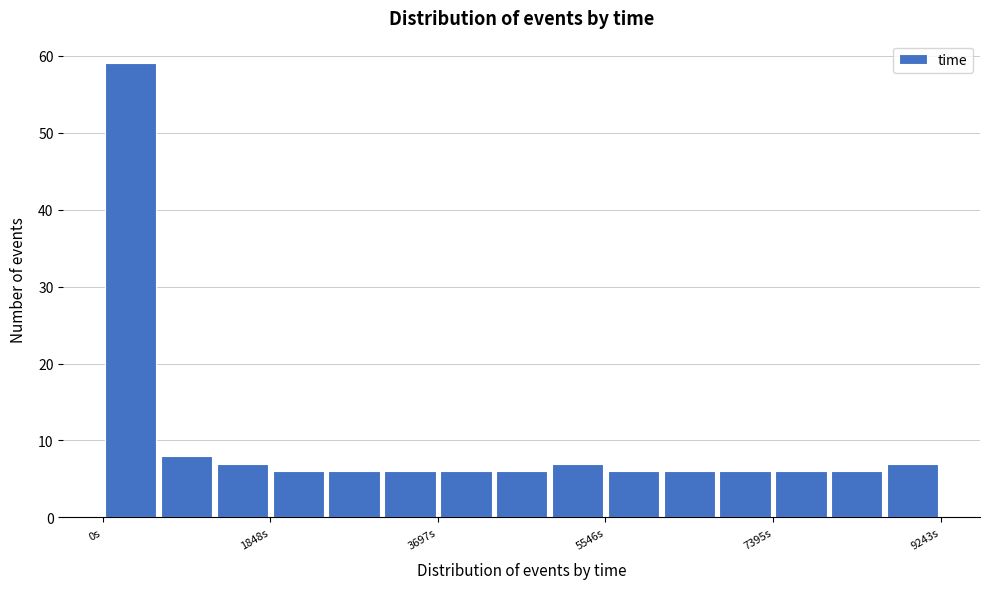

Around what value on the x-axis is the tallest bar? Give the approximate position of its centre, as read against the axis.

400